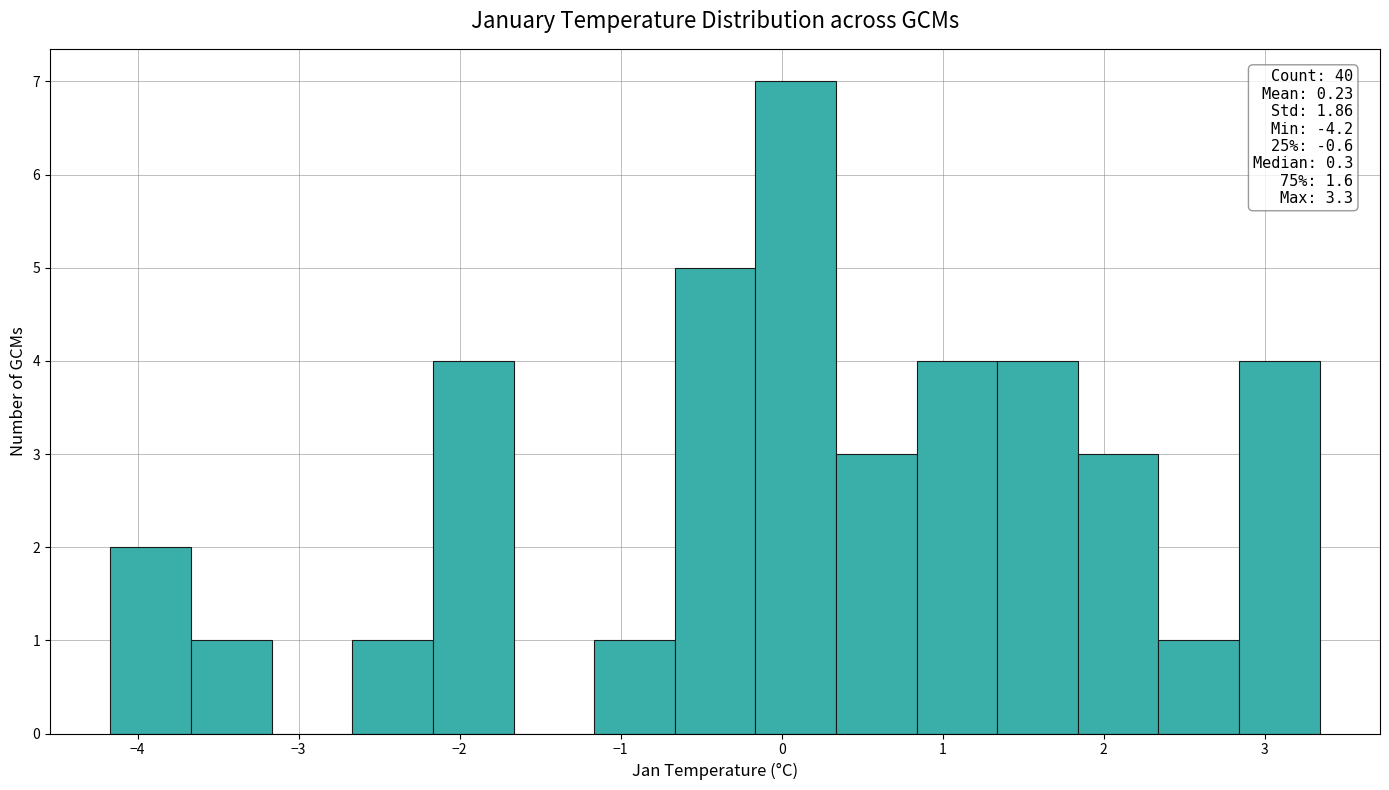

Over which range of the x-axis is the bar tallest?

-0.2 to 0.3